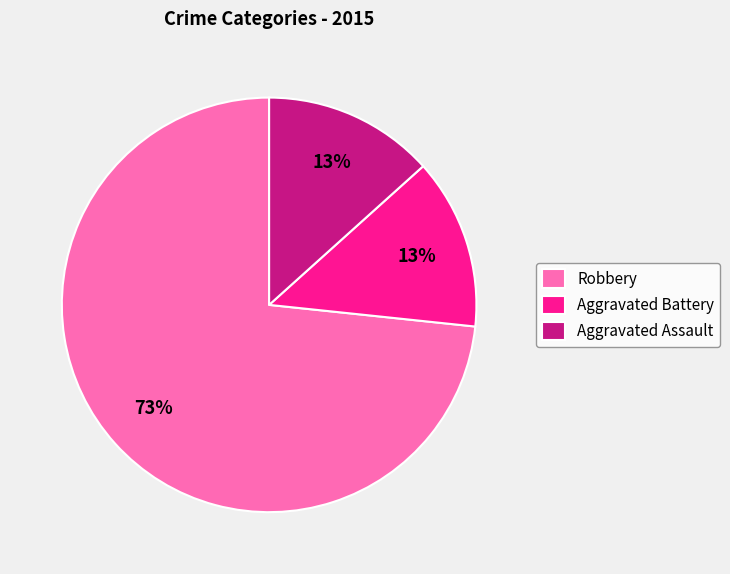

The Aggravated Battery slice represents 22% of the pie. True or false?

False